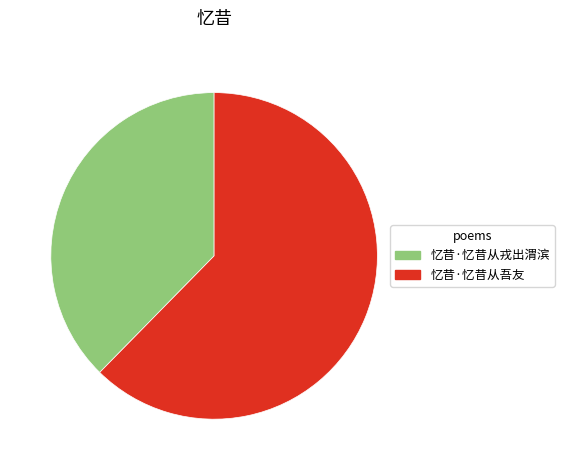

Is the sum of 忆昔·忆昔从戎出渭滨 and 忆昔·忆昔从吾友 greater than half?

Yes